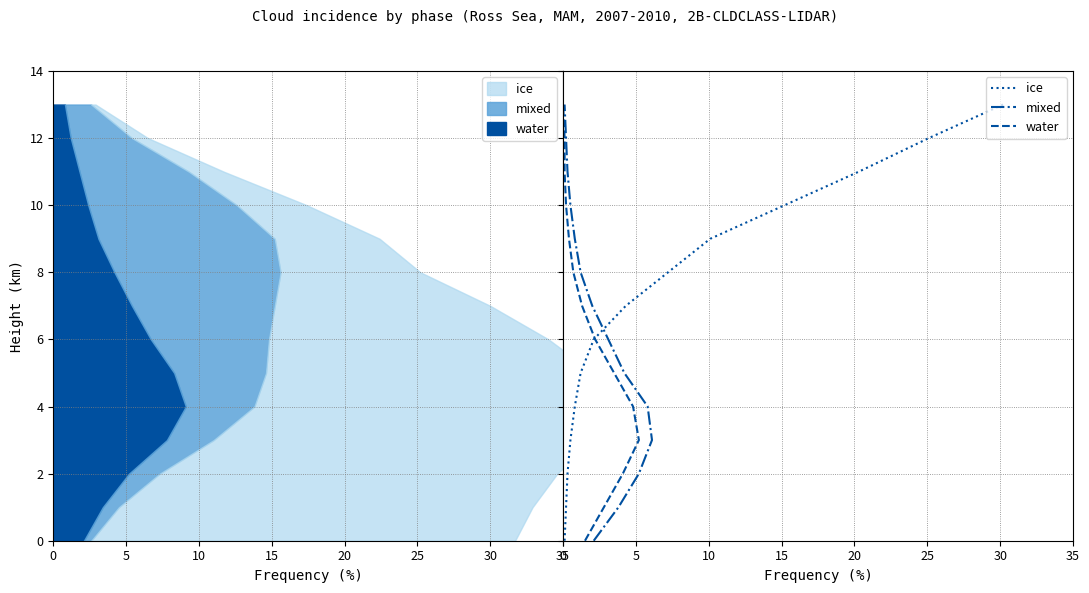

Which series has the largest total across all categories?

ice